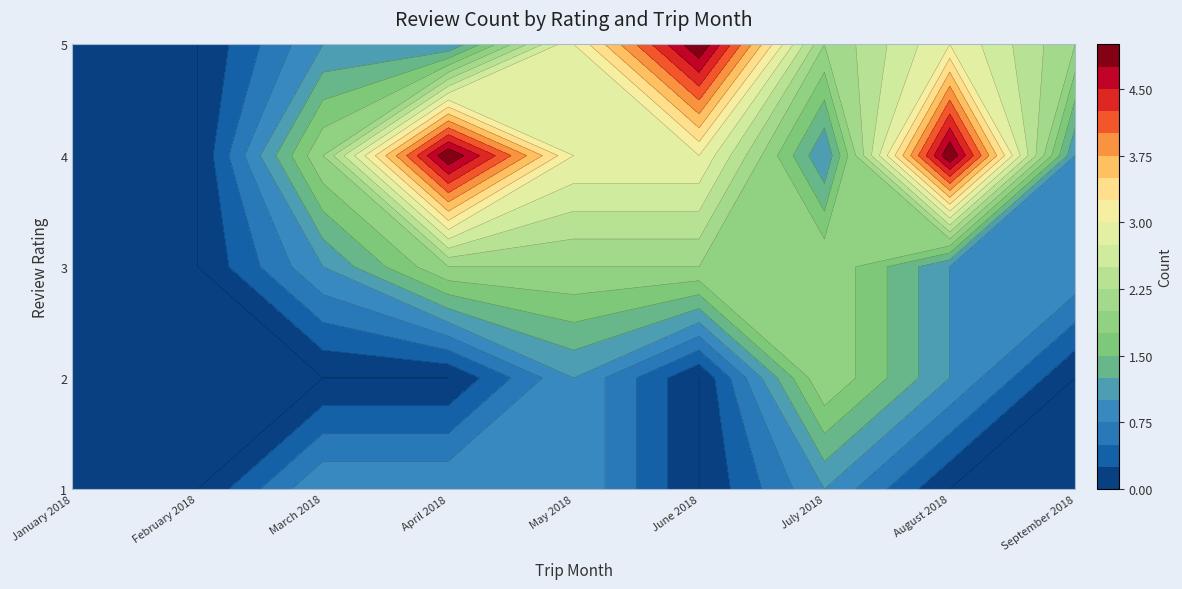

Rank the series by their maximum value, from lowest to highest.

1, 2, 3, 4, 5